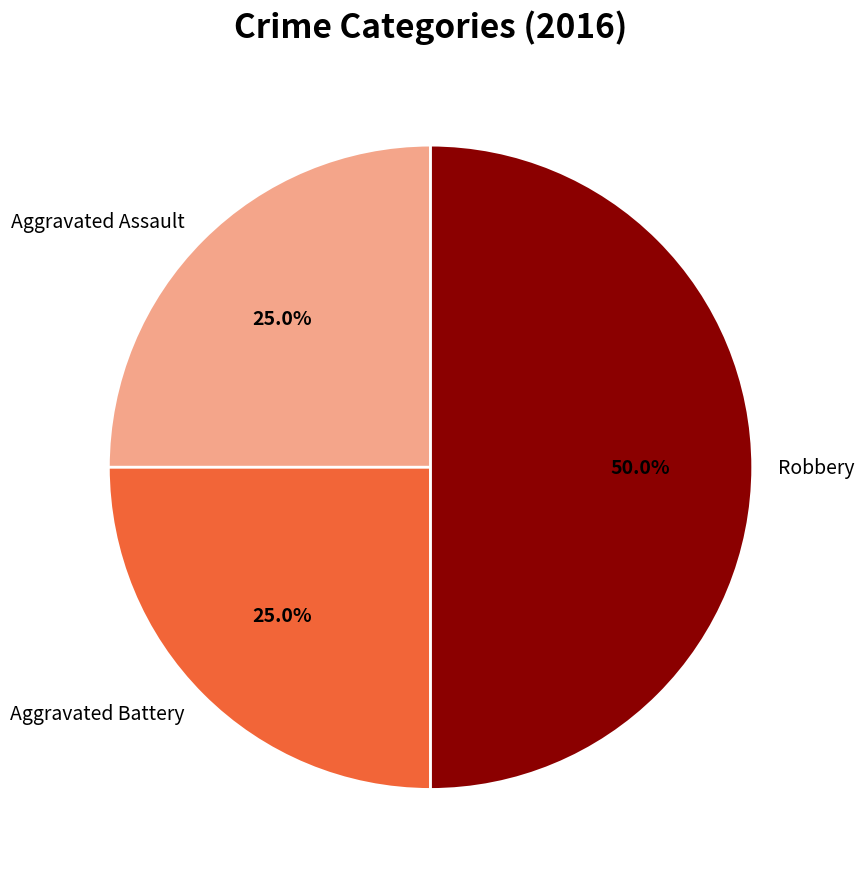

What is the largest slice in the pie chart?

Robbery